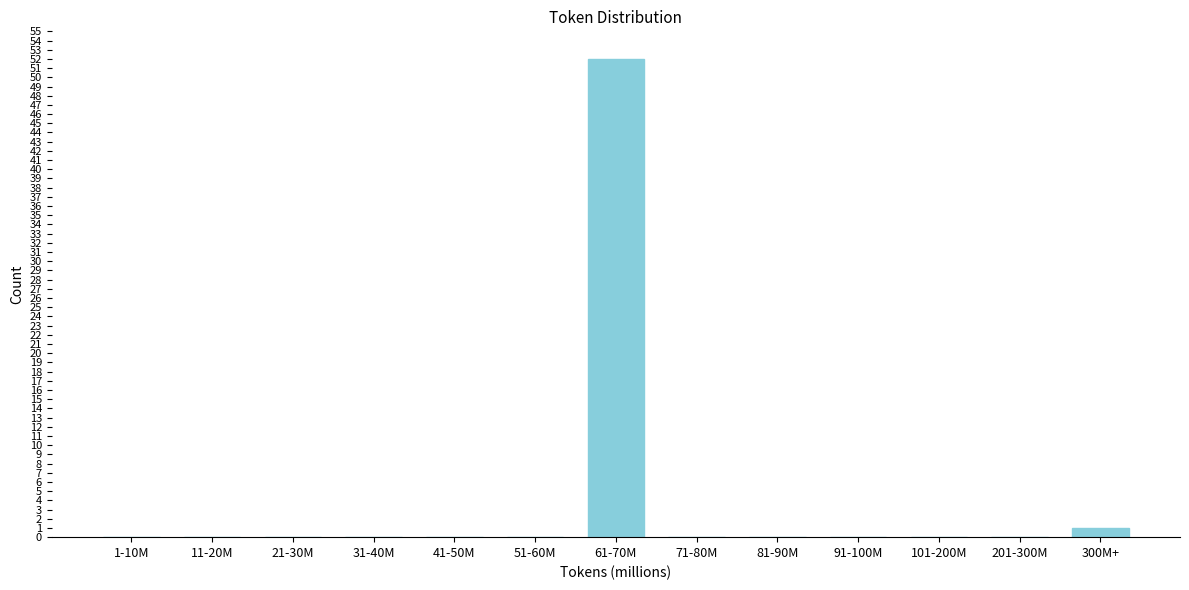

Reading left to right, what are all the values shown in this chart?

1-10M=0	11-20M=0	21-30M=0	31-40M=0	41-50M=0	51-60M=0	61-70M=52	71-80M=0	81-90M=0	91-100M=0	101-200M=0	201-300M=0	300M+=1